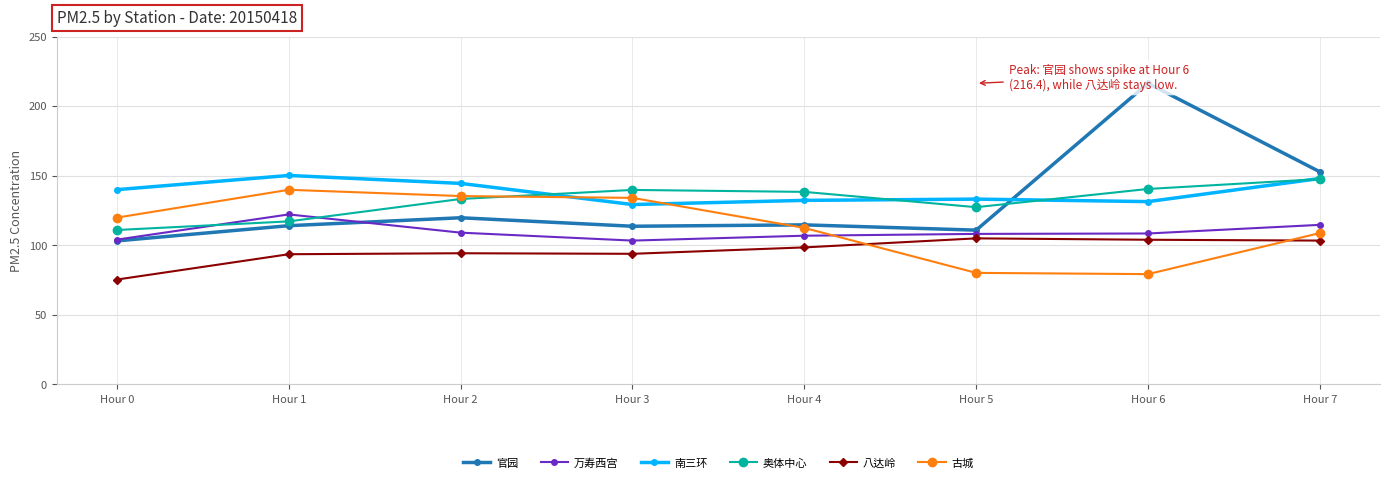

At which label does 古城 reach its peak?

Hour 1